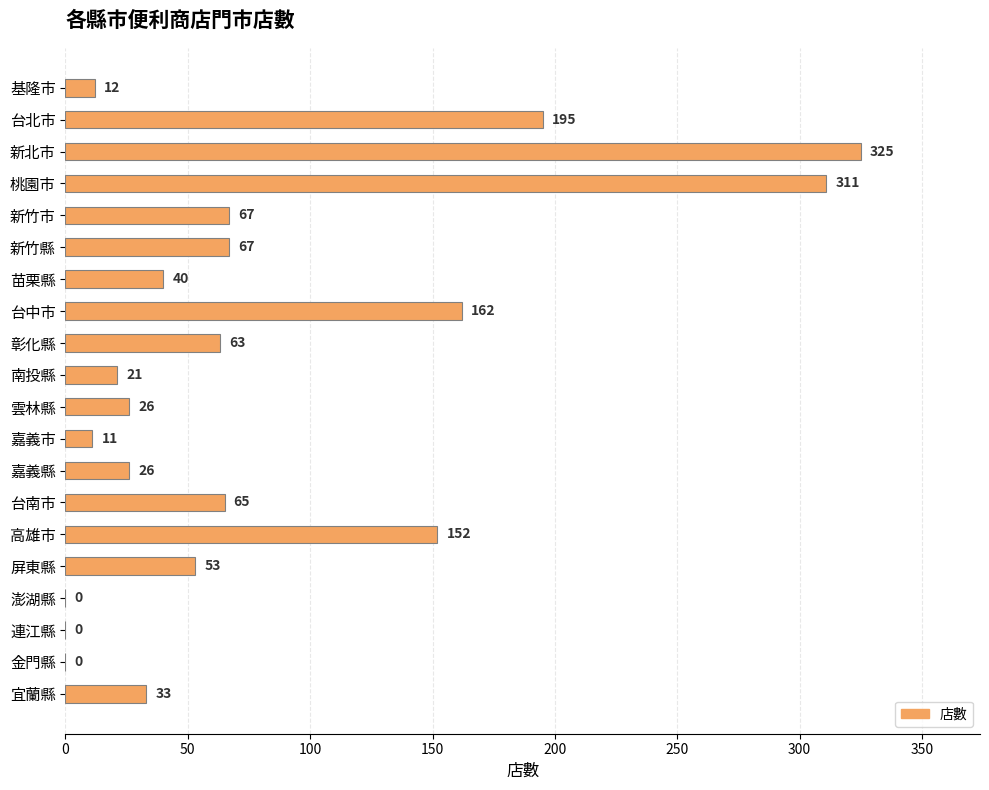

What is the sum of all values?

1629